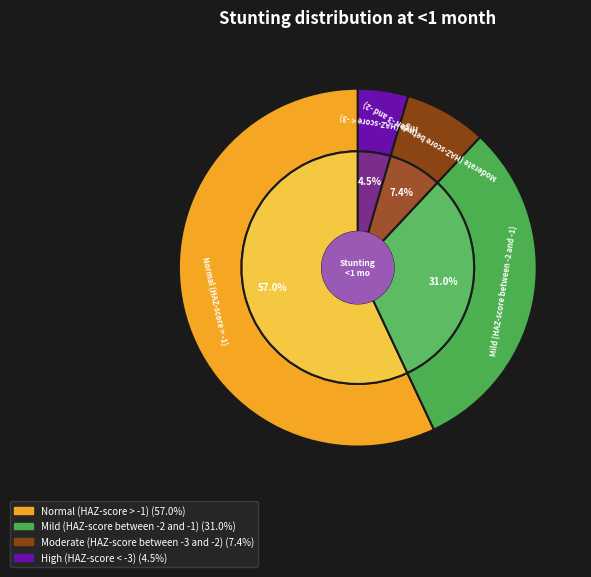

Is the sum of High (HAZ-score < -3) and Moderate (HAZ-score between -3 and -2) greater than half?

No